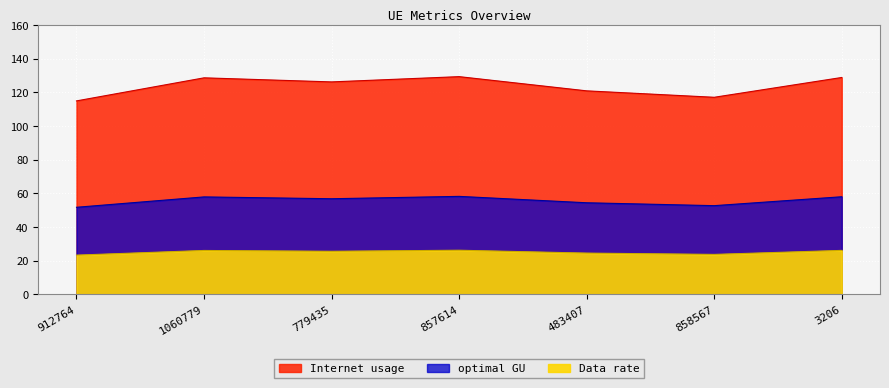

How many lines are shown in the chart?

3